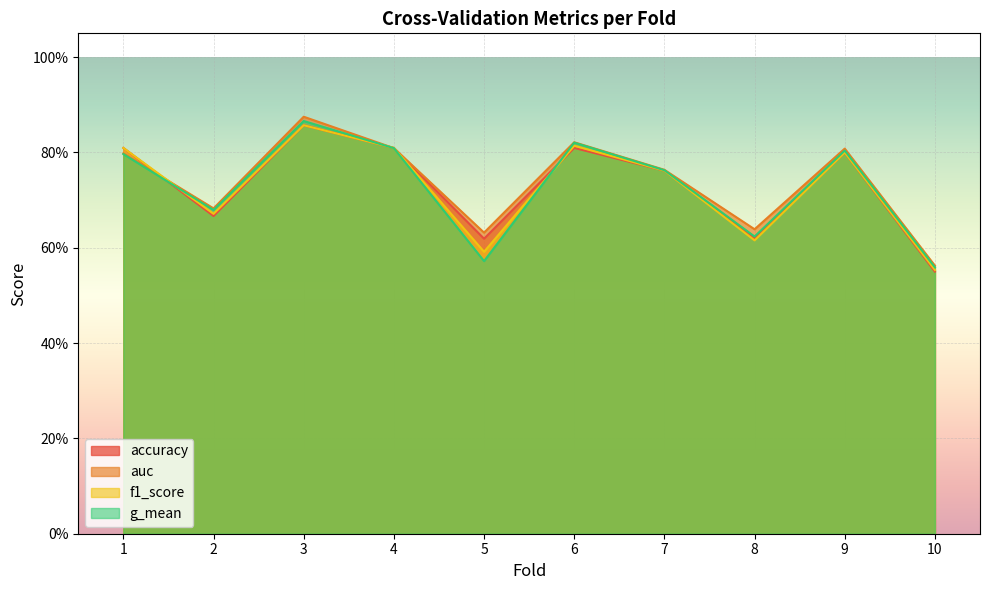

True or false: auc and g_mean cross at least once.

False